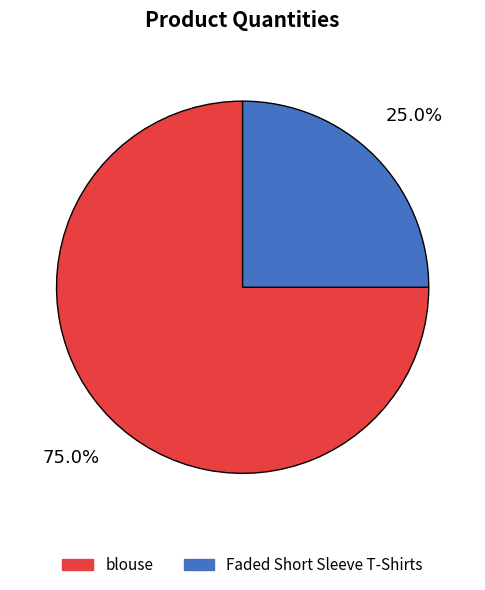

Count the number of slices in the pie.

2